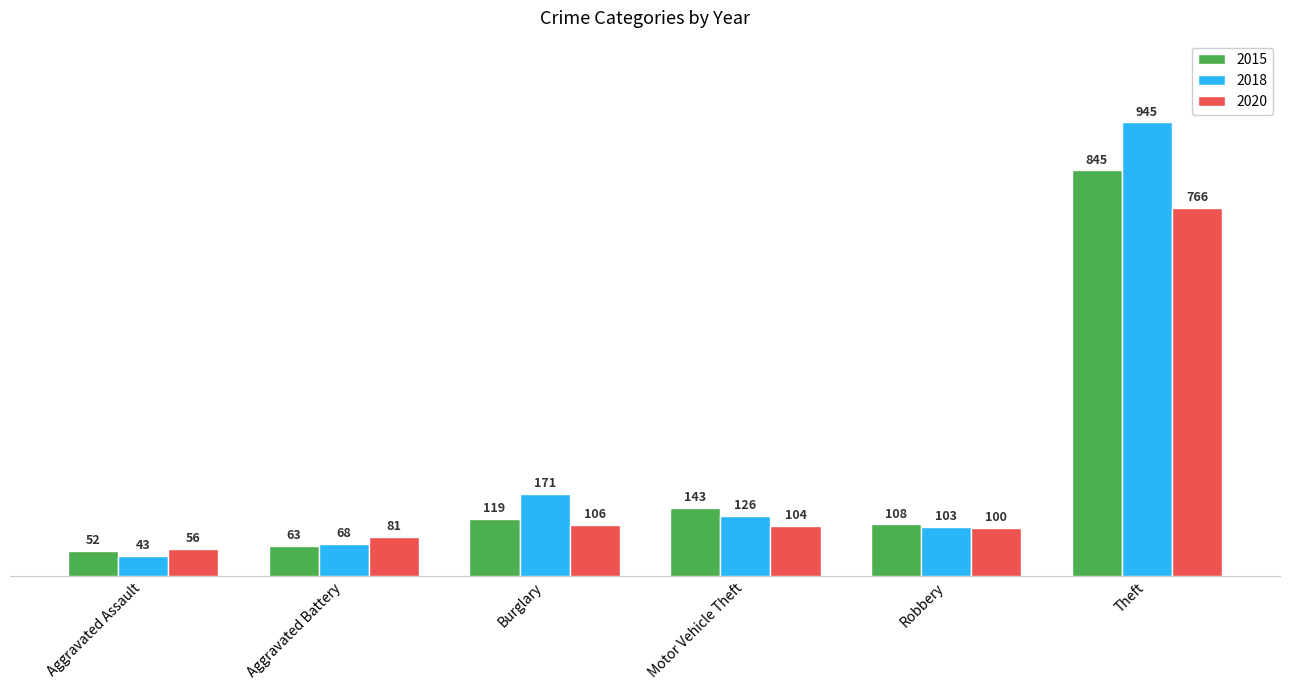

What is the sum of the 2015 values at Robbery and Aggravated Battery?

171